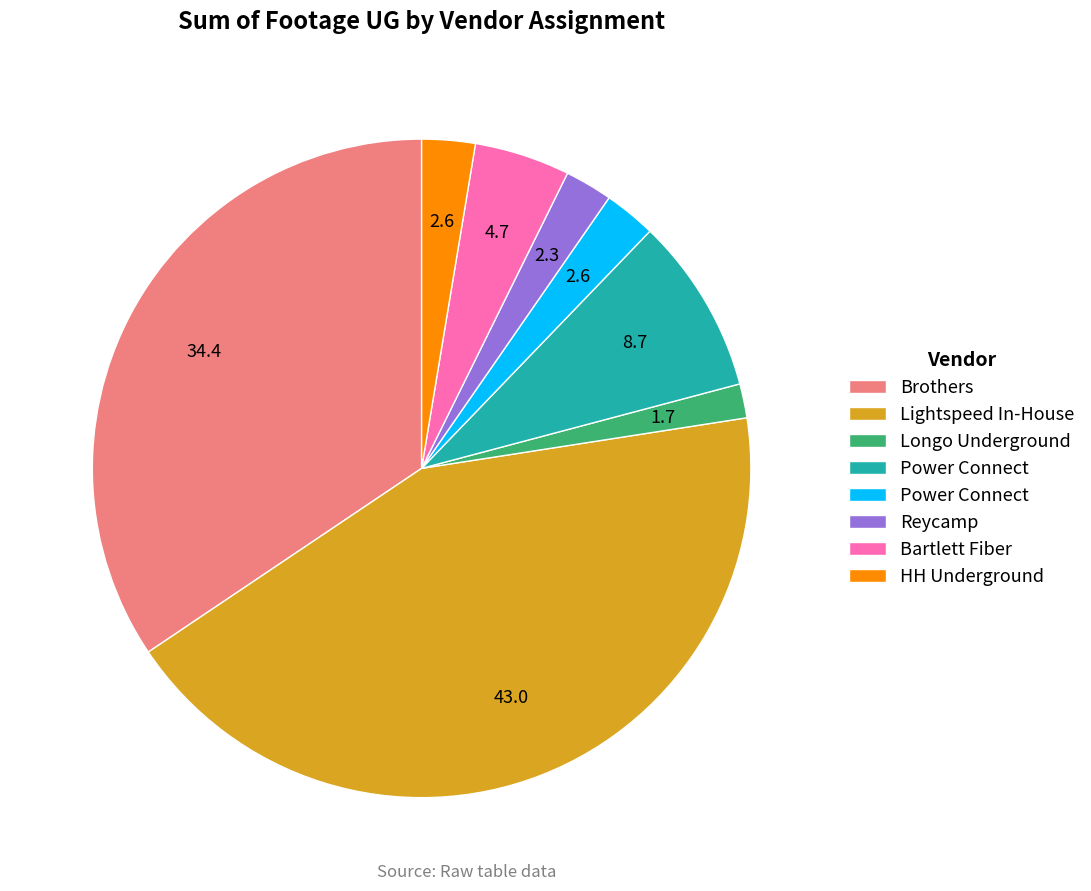

Is there any slice that represents more than half of the pie?

No